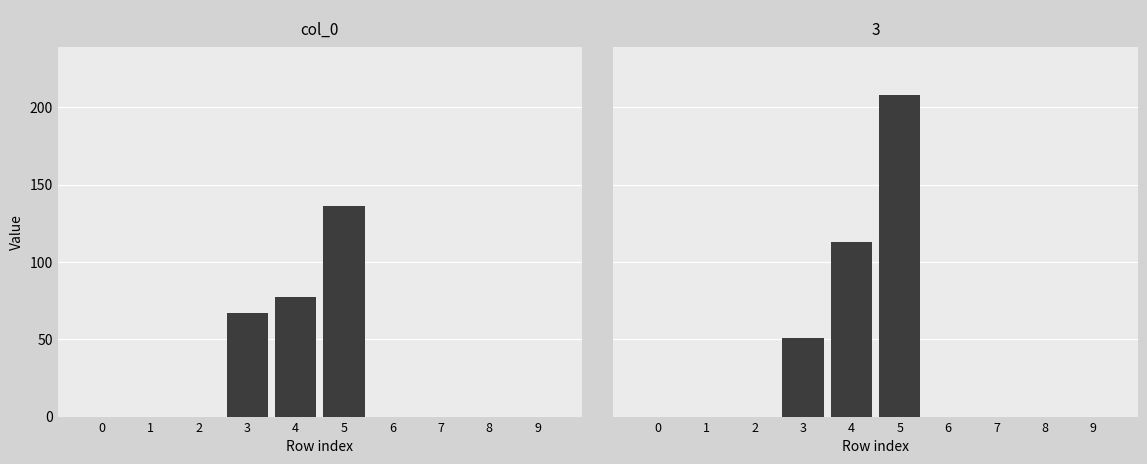

How many distinct data groups are displayed?

1